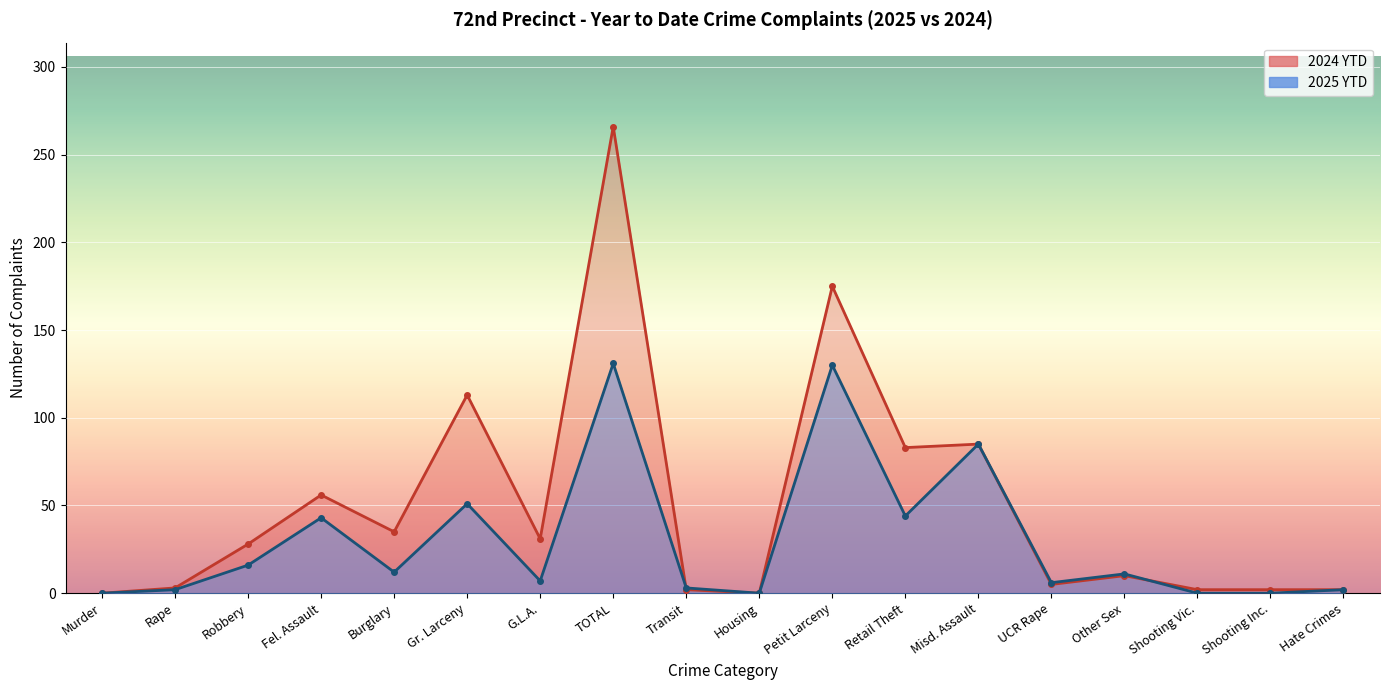

List the labels in order of 2025 YTD value, largest first.

TOTAL, Petit Larceny, Misd. Assault, Gr. Larceny, Retail Theft, Fel. Assault, Robbery, Burglary, Other Sex, G.L.A., UCR Rape, Transit, Rape, Hate Crimes, Murder, Housing, Shooting Vic., Shooting Inc.